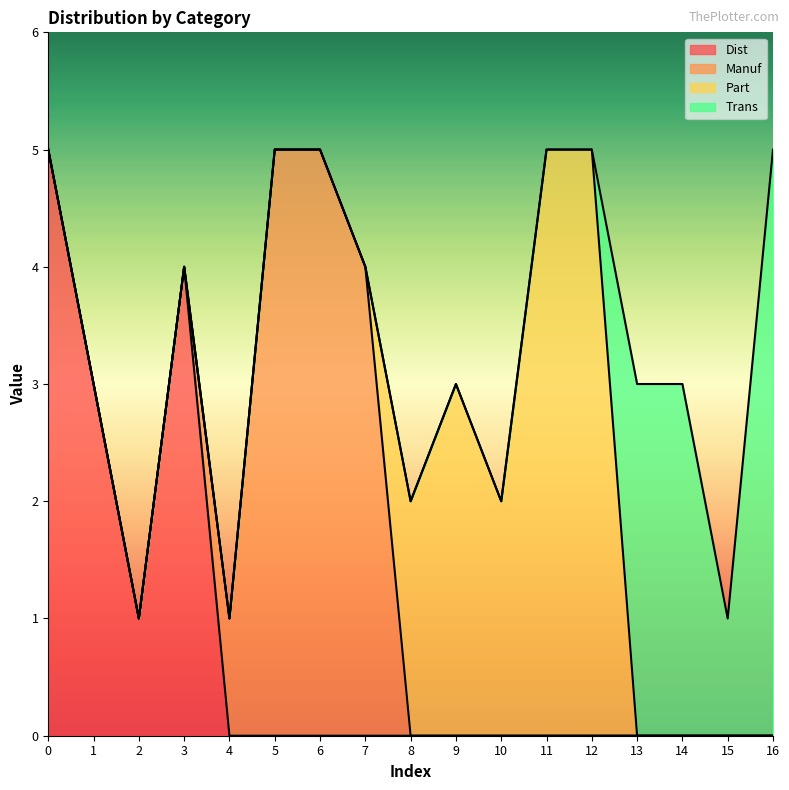

What is the sum of all Manuf values?

15